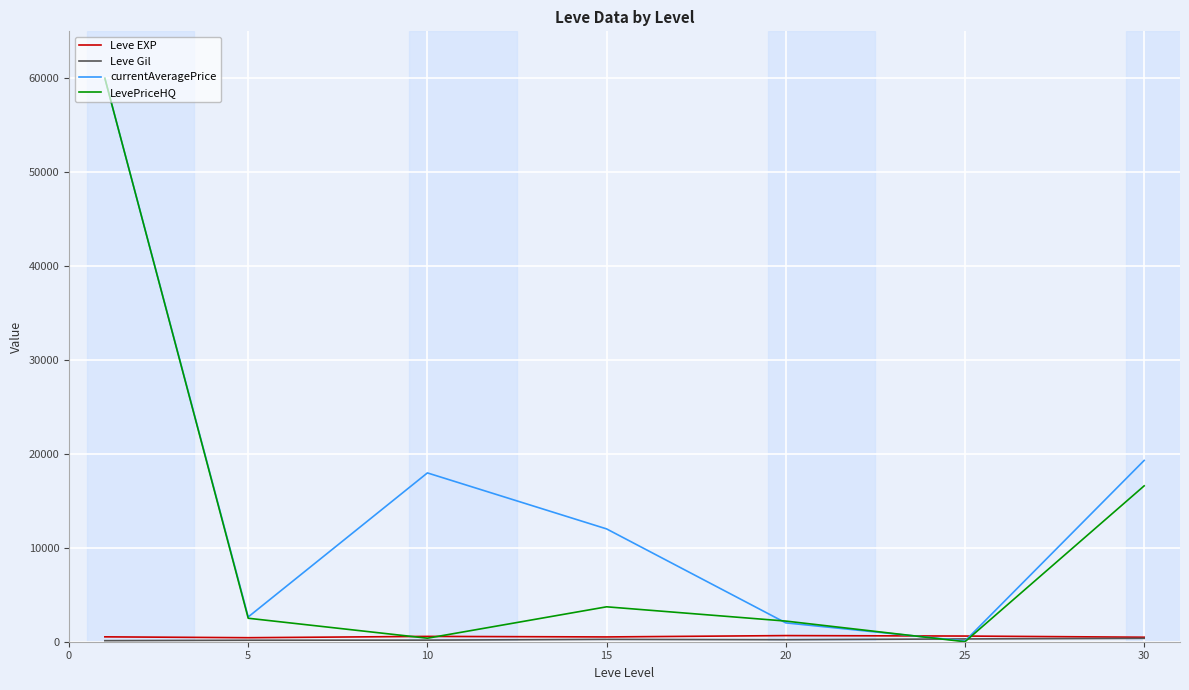

What is the maximum value shown in the chart?

60000.0